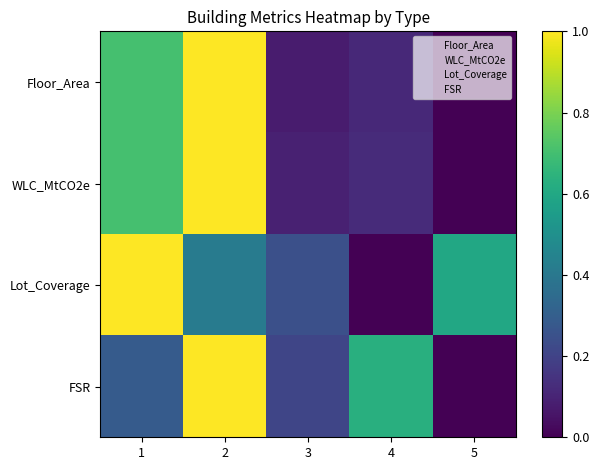

At which category is the sum across all series the highest?

2